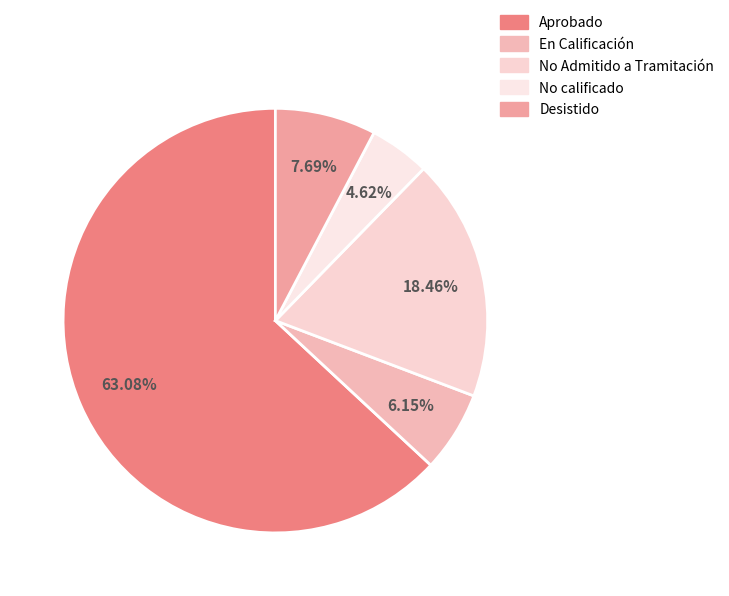

Which slice is the largest?

Aprobado